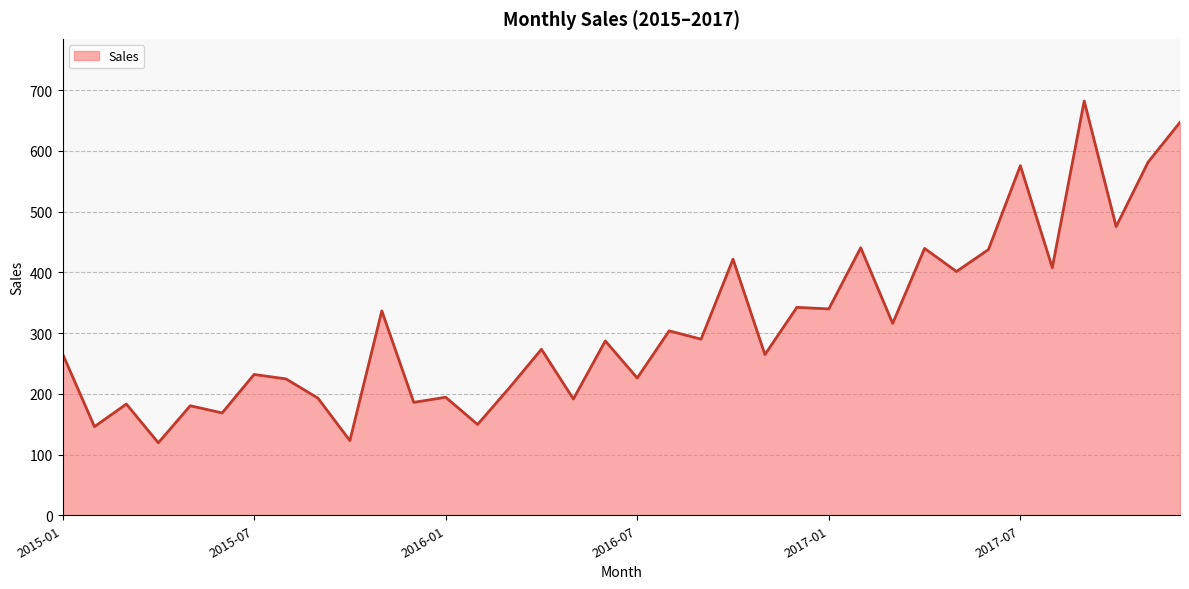

What is the minimum value shown in the chart?

119.3